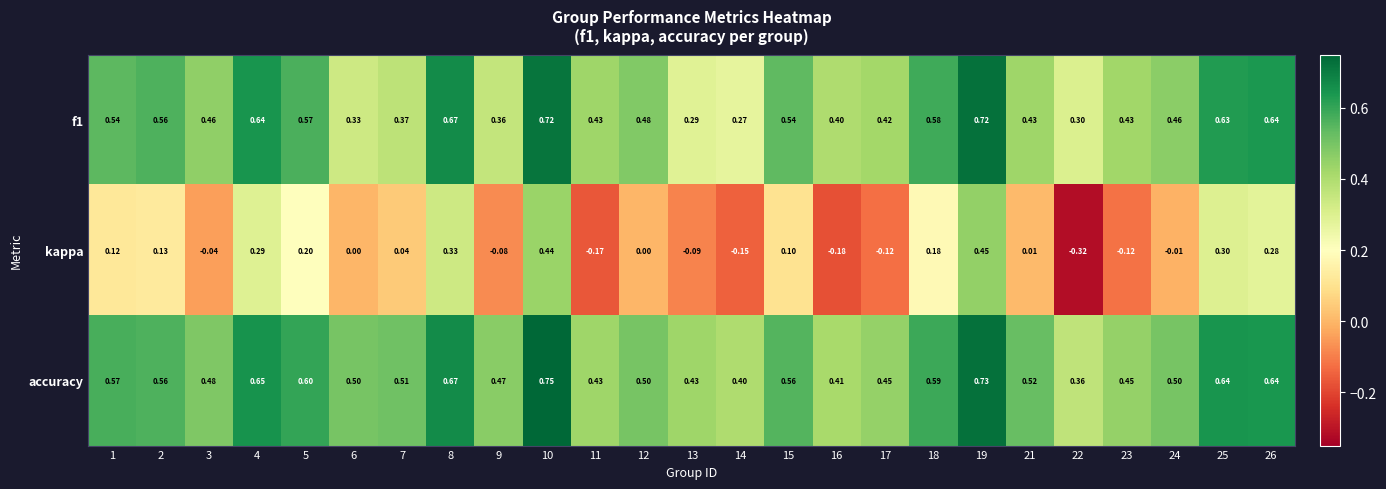

How many values in kappa are below zero?

10